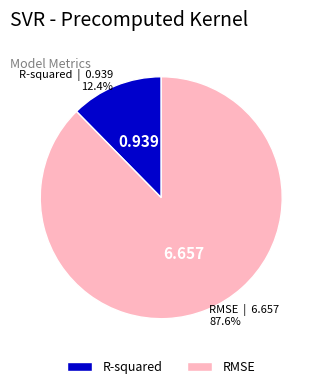

Rank the categories by value from lowest to highest.

R-squared, RMSE